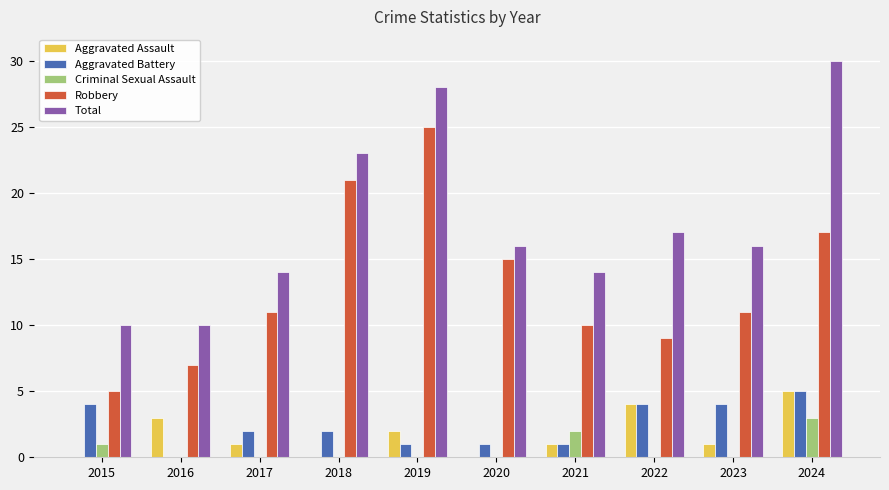

What is the sum of the Robbery values at 2016 and 2024?

24